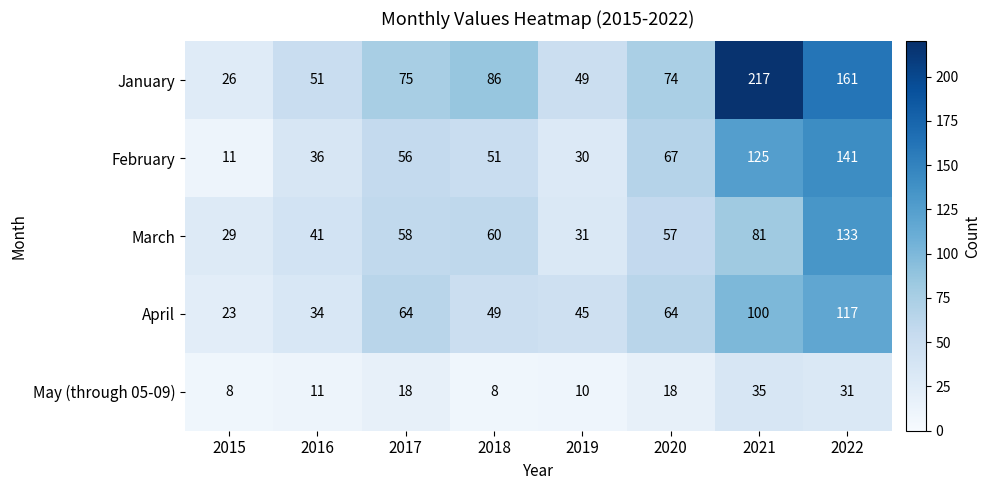

Is it true that February equals 79 at 2022?

False